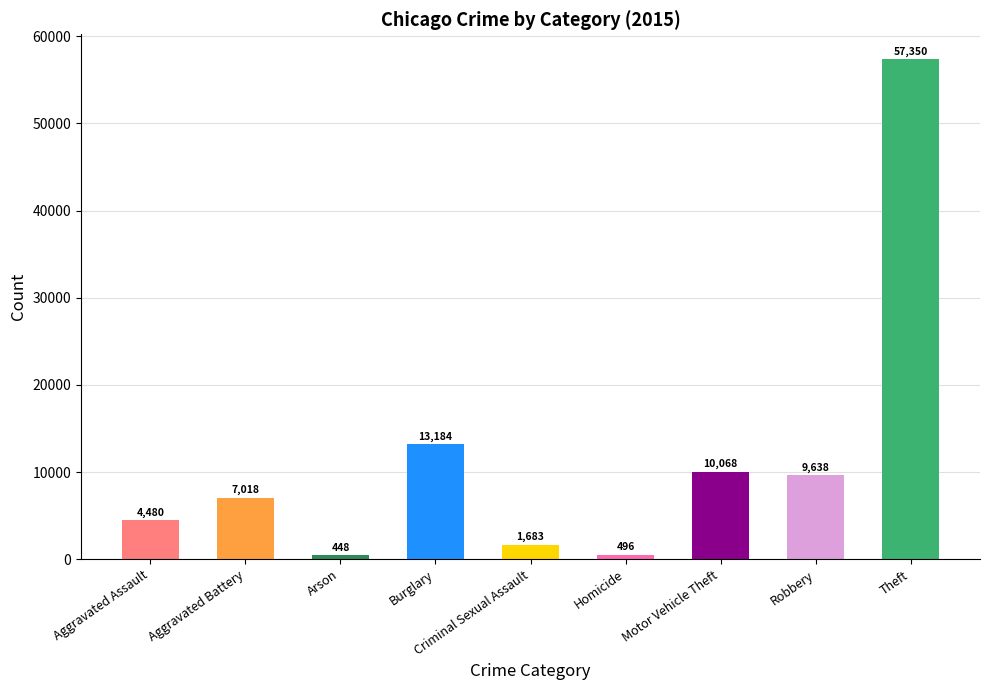

List the labels in order of value, smallest first.

Arson, Homicide, Criminal Sexual Assault, Aggravated Assault, Aggravated Battery, Robbery, Motor Vehicle Theft, Burglary, Theft